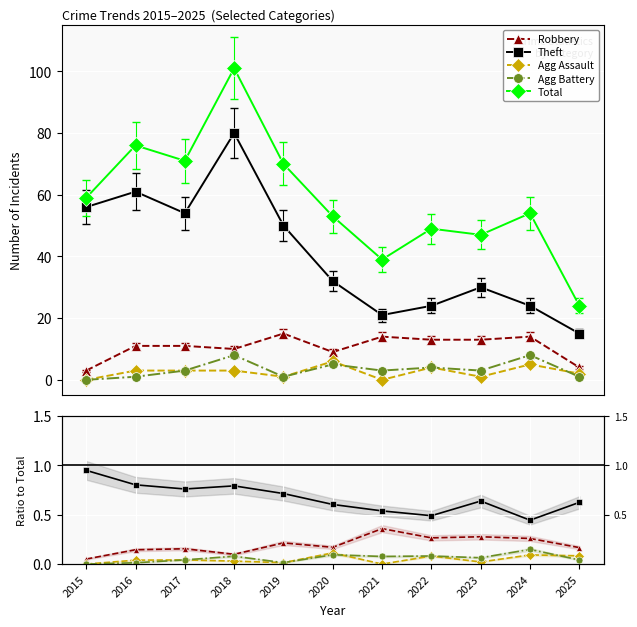

What is the difference between the maximum and minimum values in the Agg Battery series?

0.1